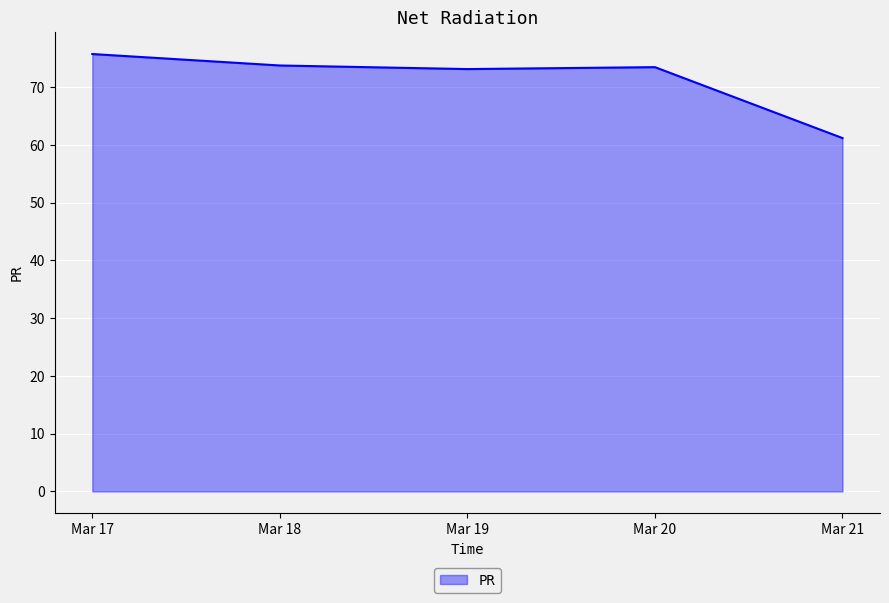

What is the maximum value shown in the chart?

75.7